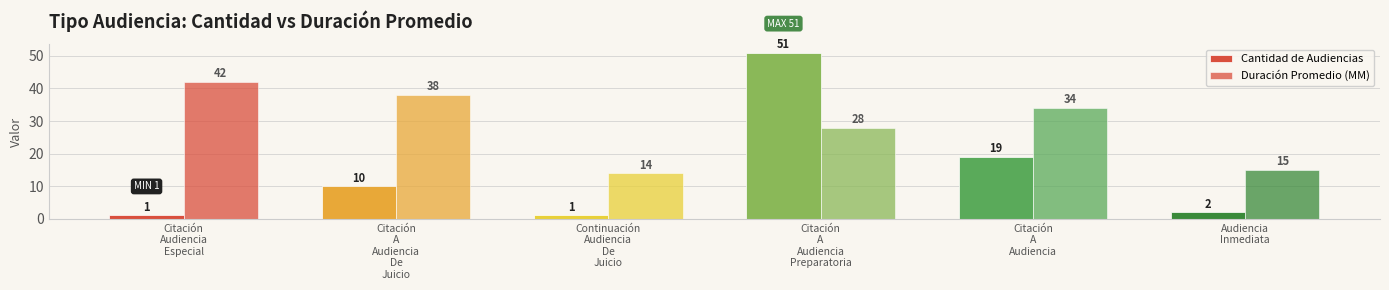

Are the bars grouped side by side (vs. stacked)?

Yes